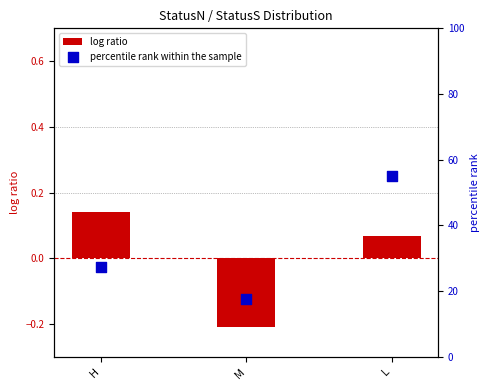

Which series contains the highest Y value?

percentile rank within the sample